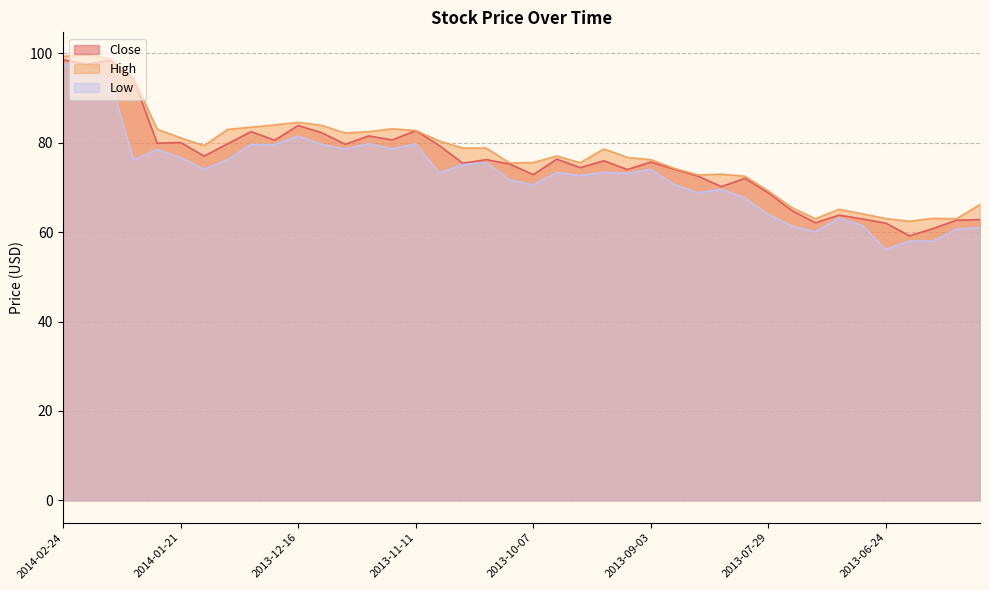

List the series in order of their overall mean, lowest first.

Low, Close, High